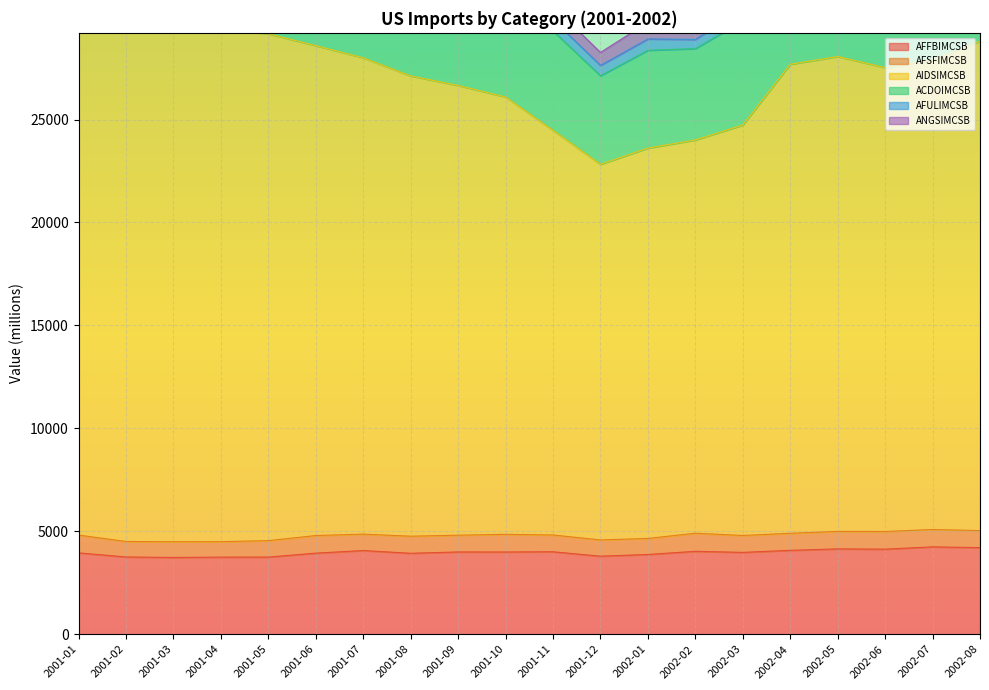

True or false: AFULIMCSB and AIDSIMCSB cross at least once.

False